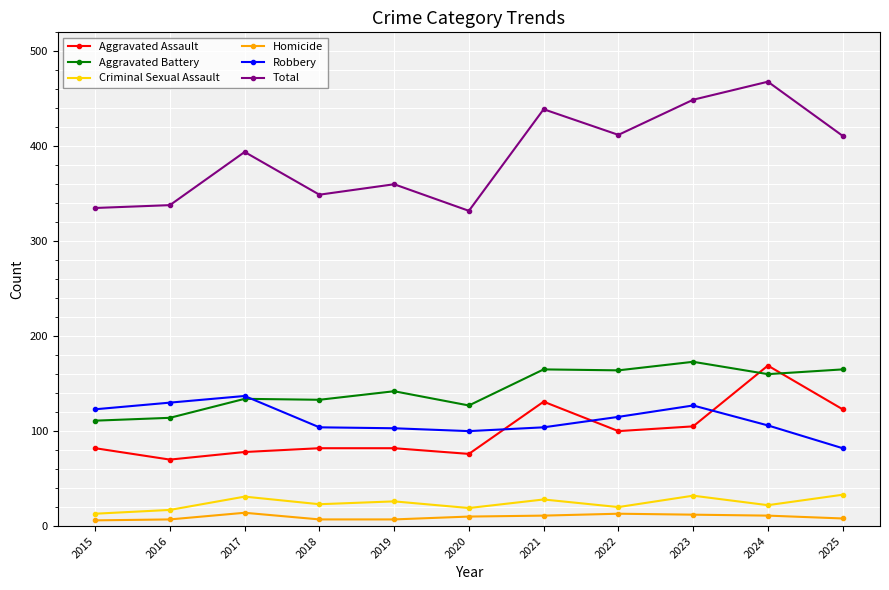

True or false: Total and Criminal Sexual Assault intersect in this chart.

False